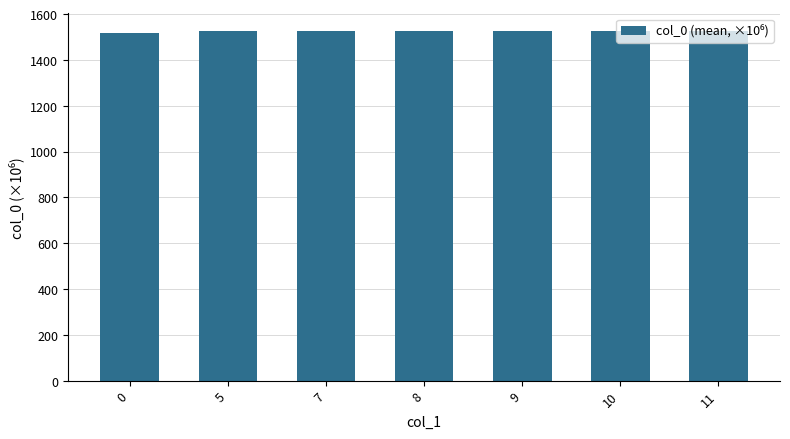

What is the average value?

1524.5